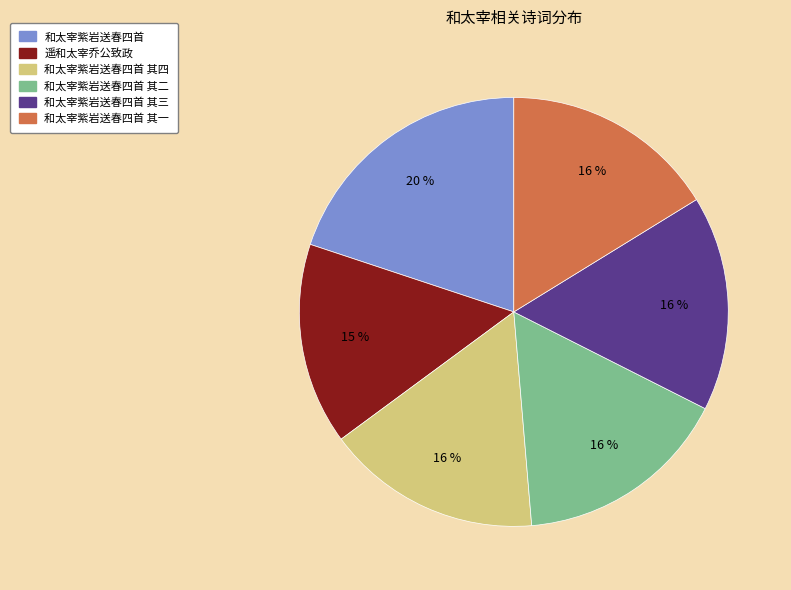

Do 和太宰紫岩送春四首 其三 and 和太宰紫岩送春四首 其一 together represent more than half of the pie?

No